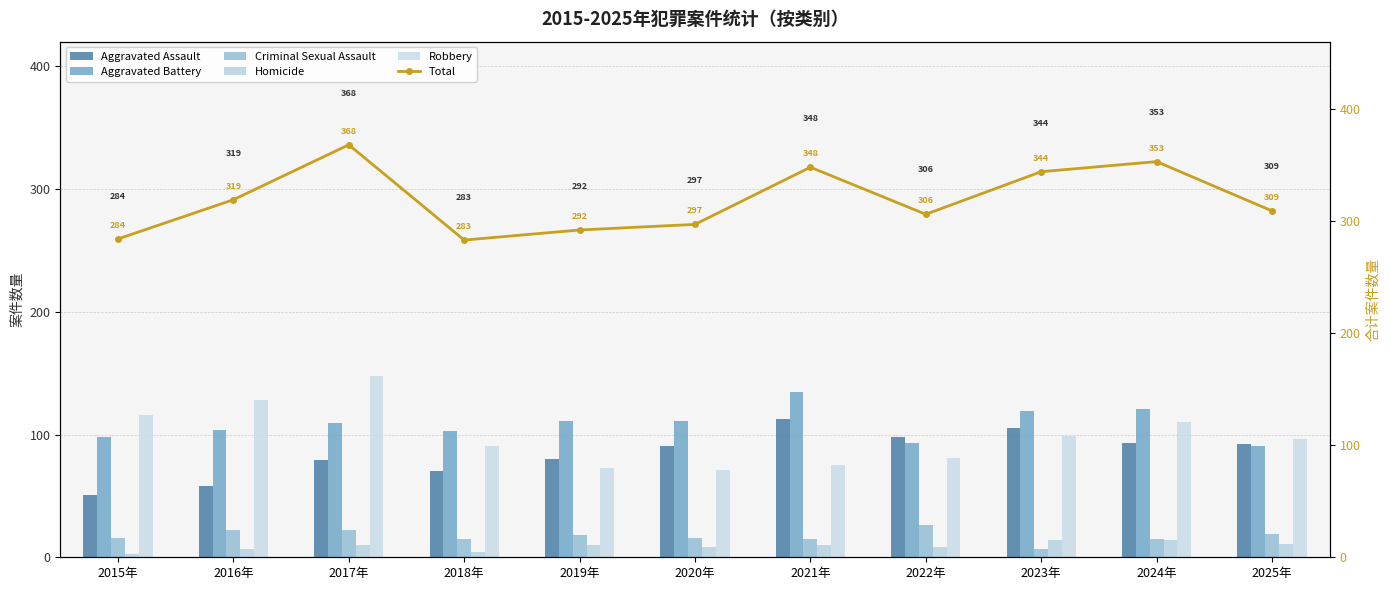

What are all the series names shown in the legend?

Aggravated Assault, Aggravated Battery, Criminal Sexual Assault, Homicide, Robbery, Total